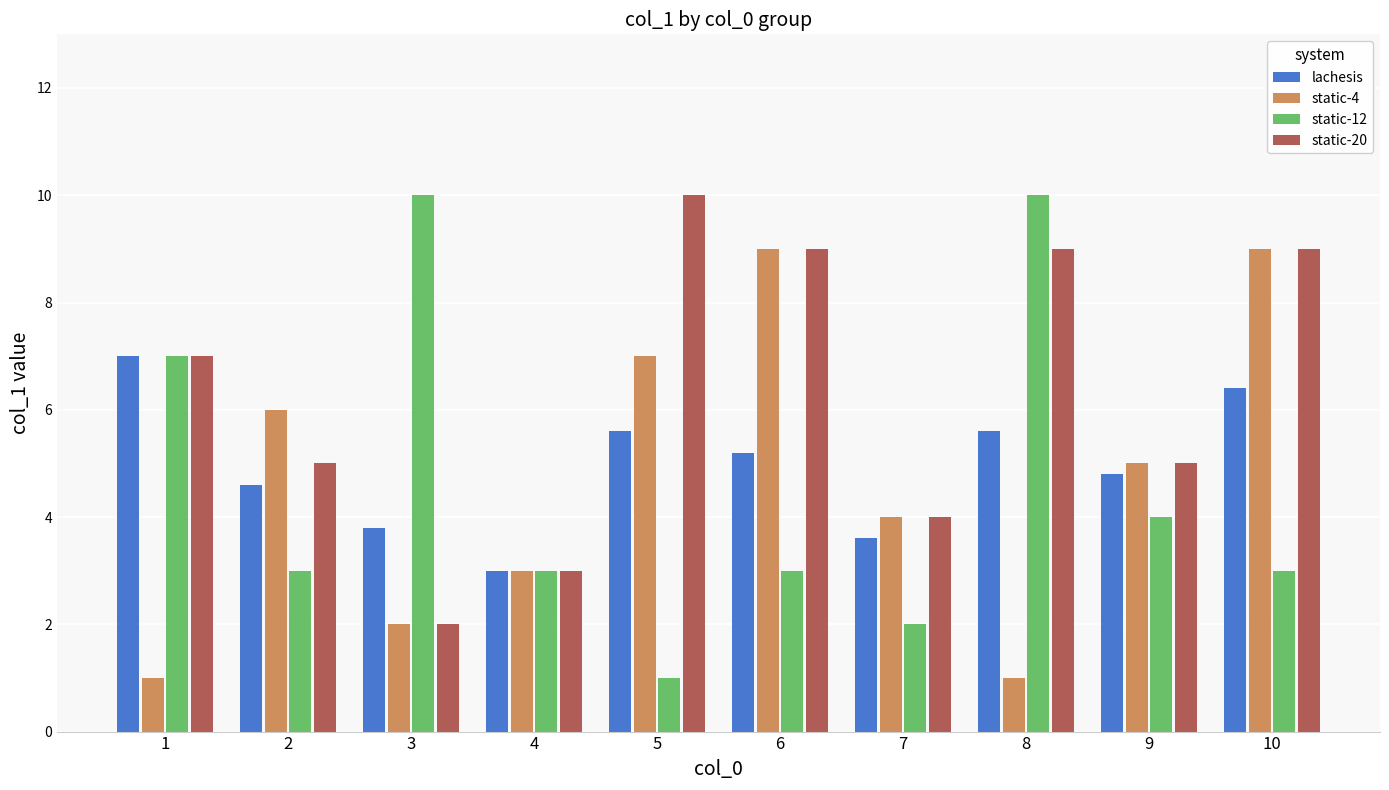

How many bars are there in each group?

4